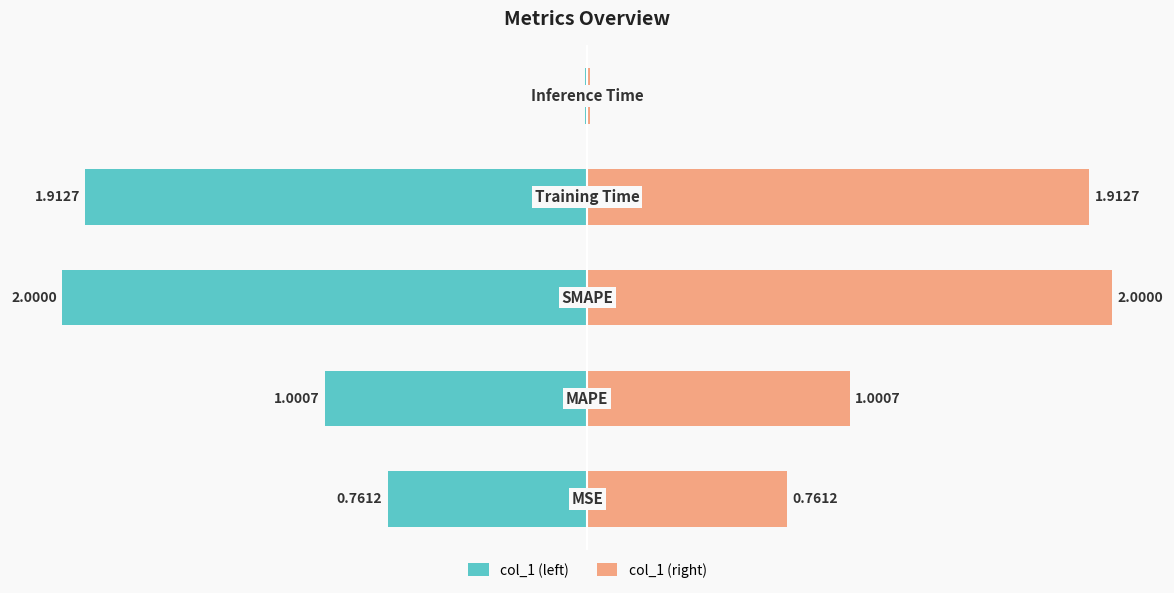

What is the greatest value displayed?

2.0